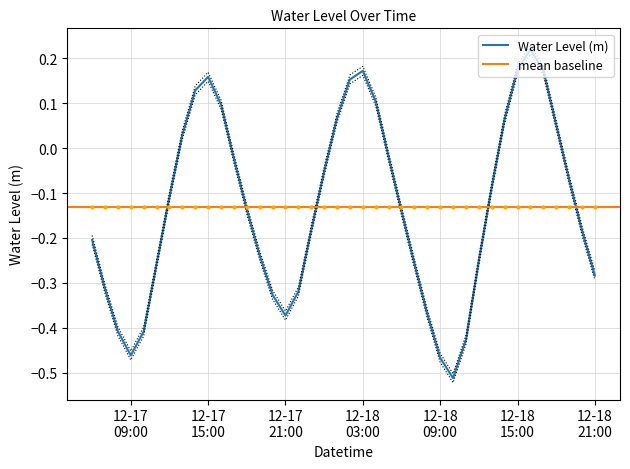

The chart shows a value of 0.1 at 2022-12-18 14:00:00. True or false?

False